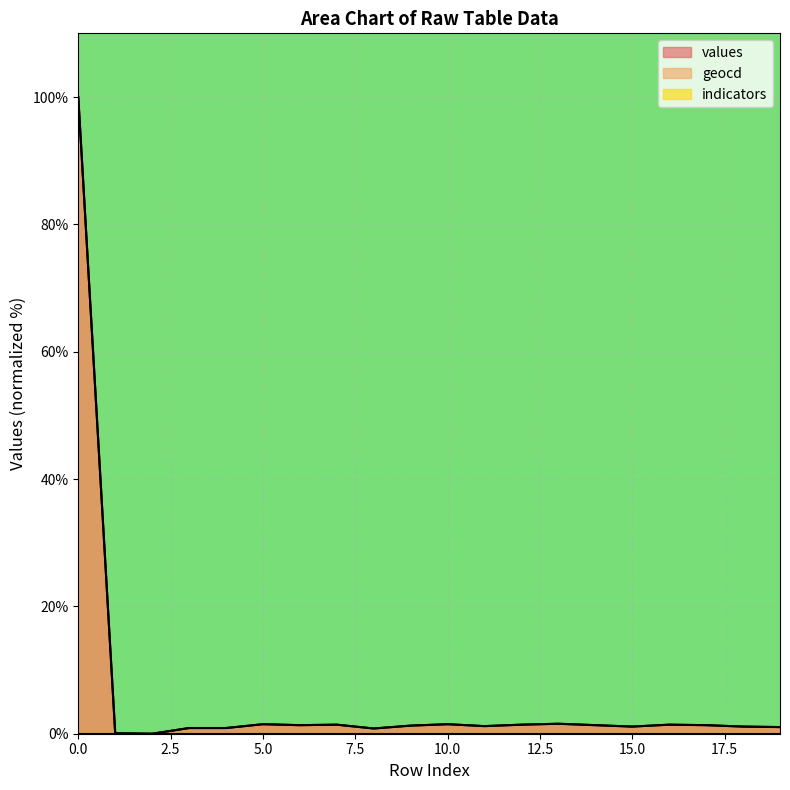

How many intersections are there between geocd and values?

7